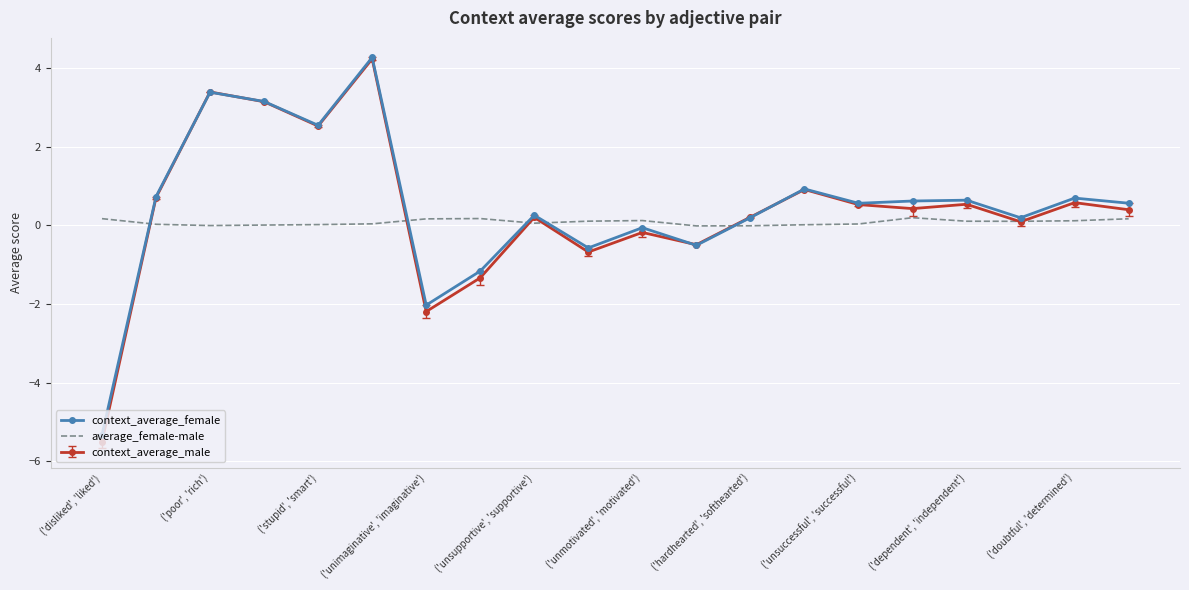

What is the smallest value displayed?

-5.5